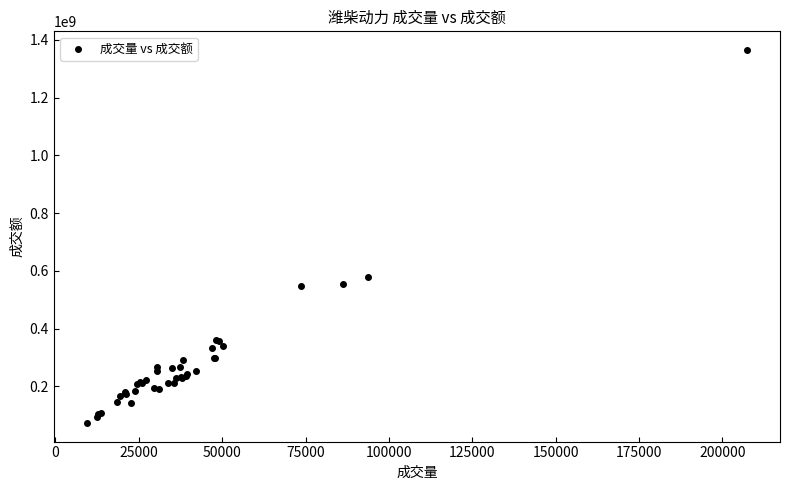

What Y value in the scatter plot is closest to 719341584?

578206528